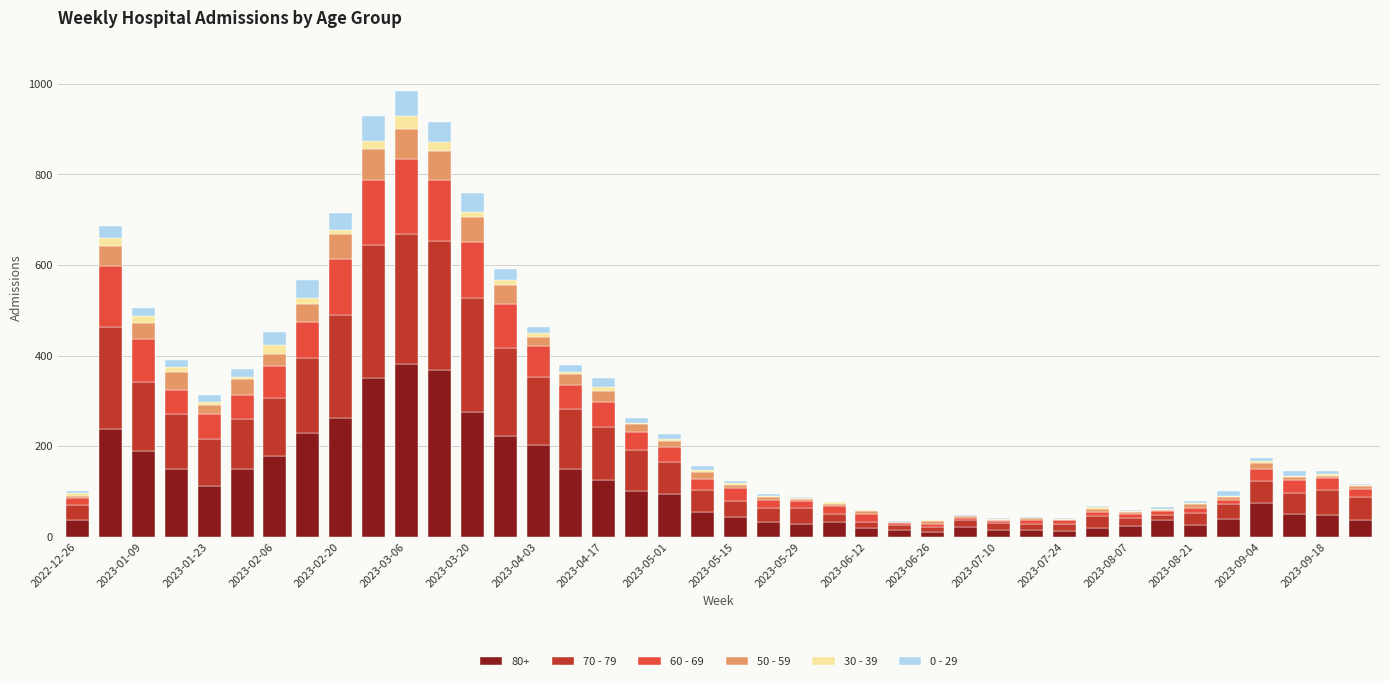

Are the bars horizontal?

No